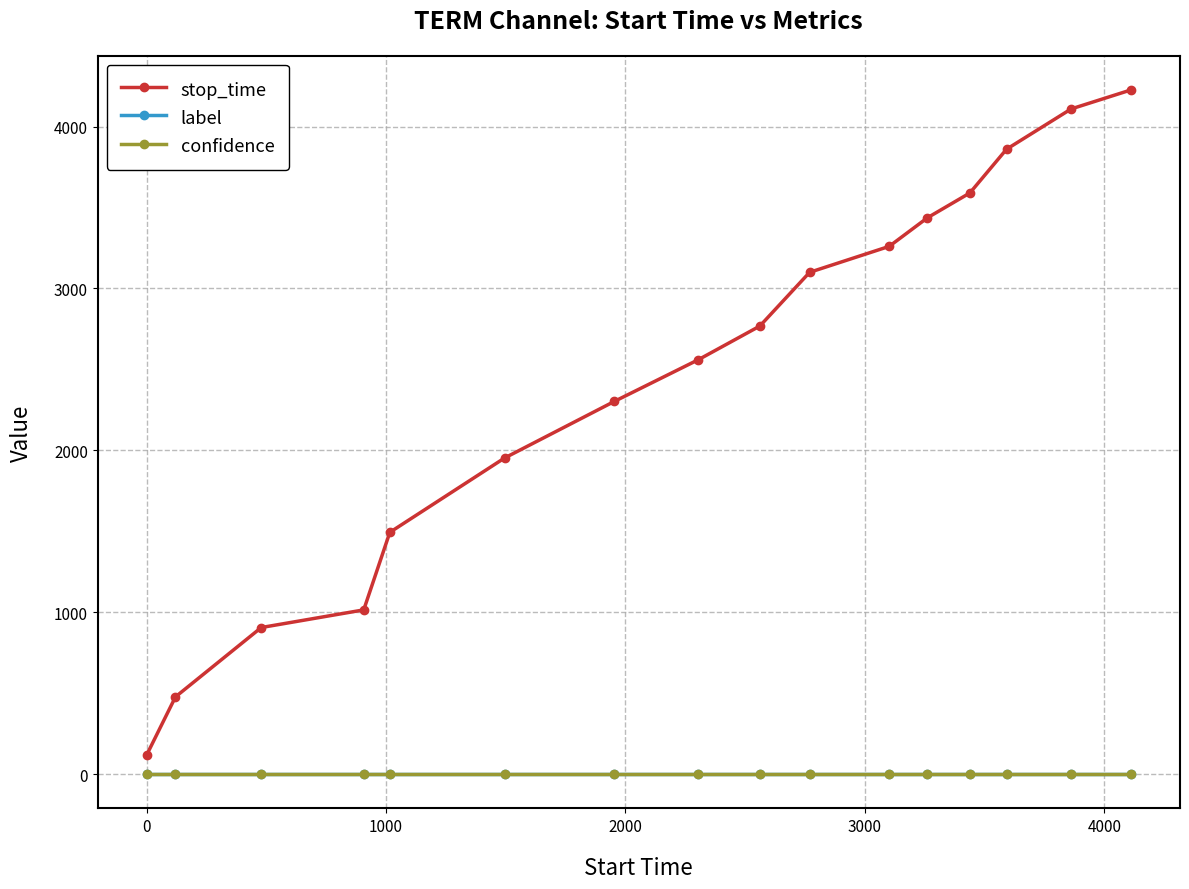

What are all the series names shown in the legend?

stop_time, label, confidence